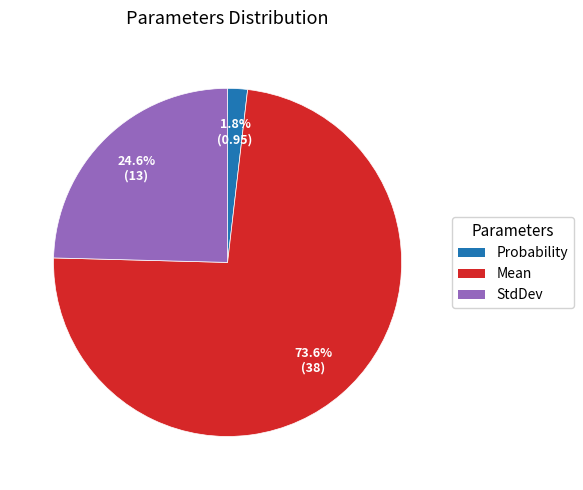

Which has a higher value, StdDev or Mean?

Mean